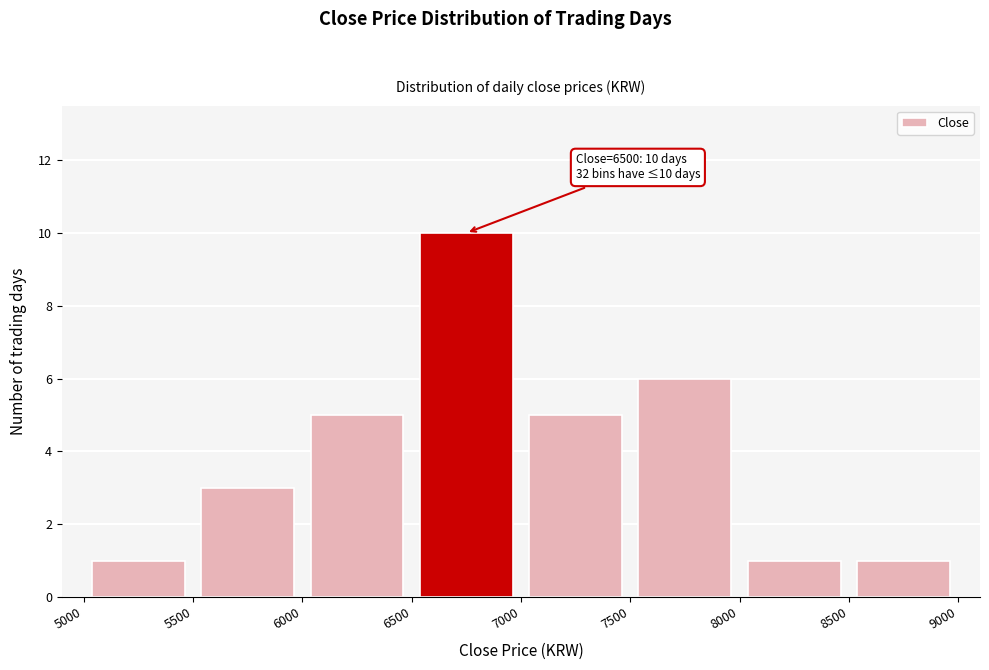

Which range on the x-axis has the tallest bar?

6500 to 7000